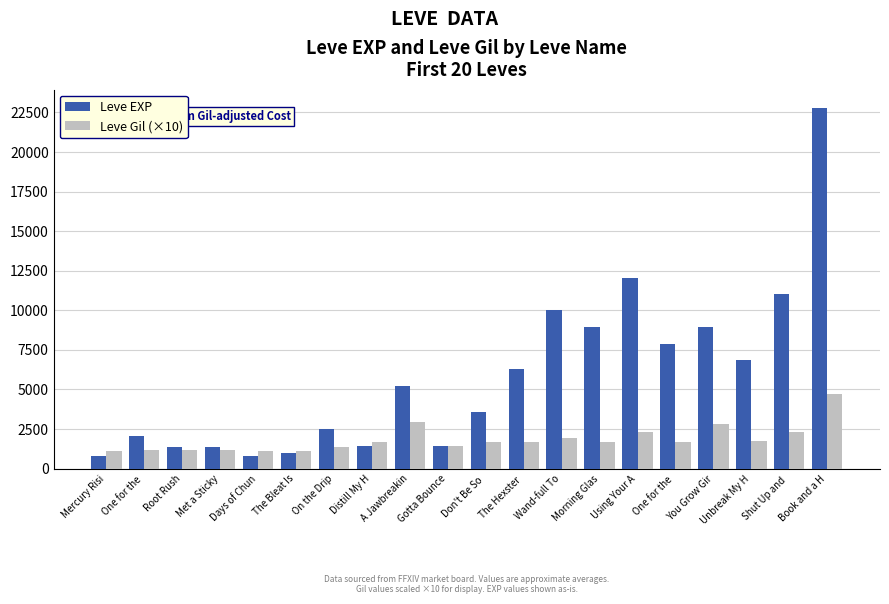

Between Gotta Bounce and You Grow Gir, which series saw the biggest shift?

Leve EXP